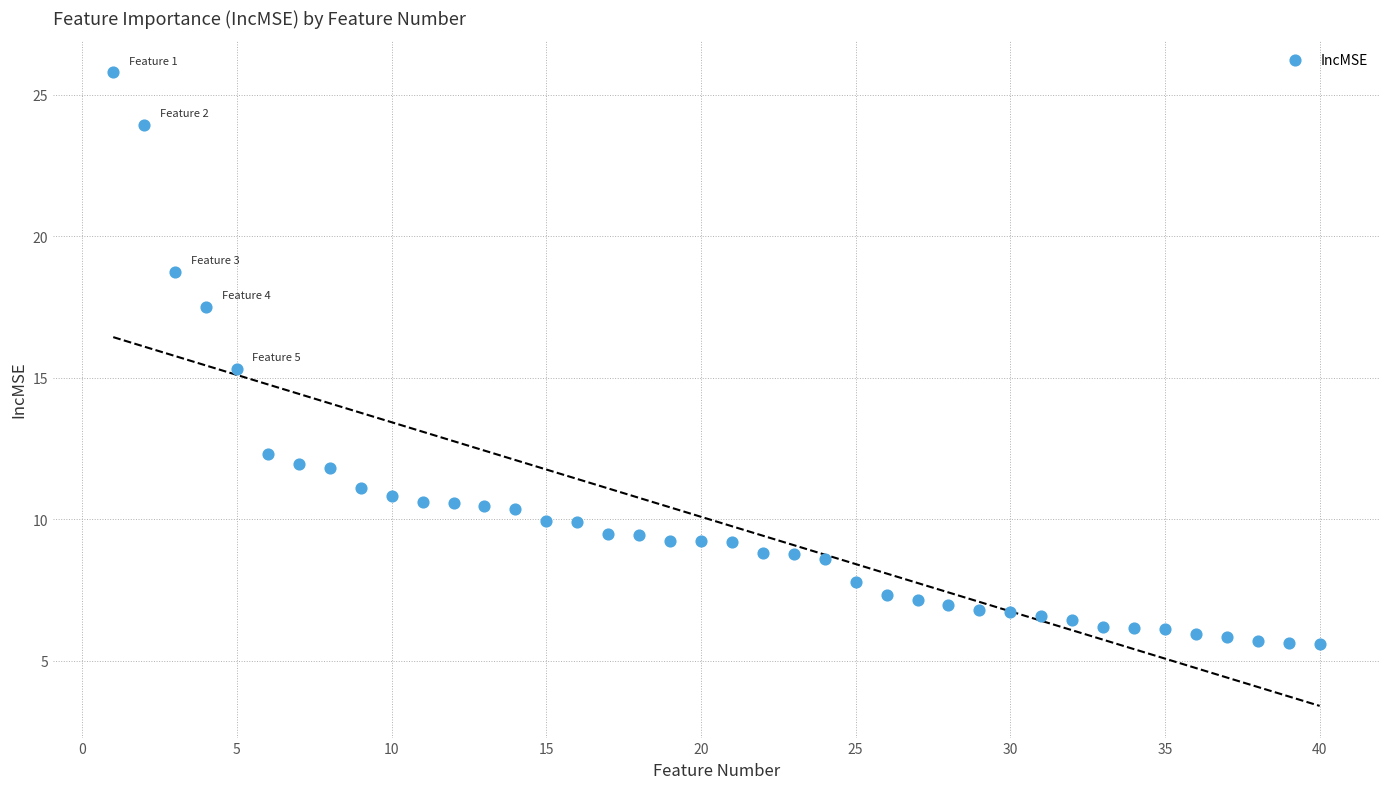

What is the range of Y values (max minus min)?

20.2